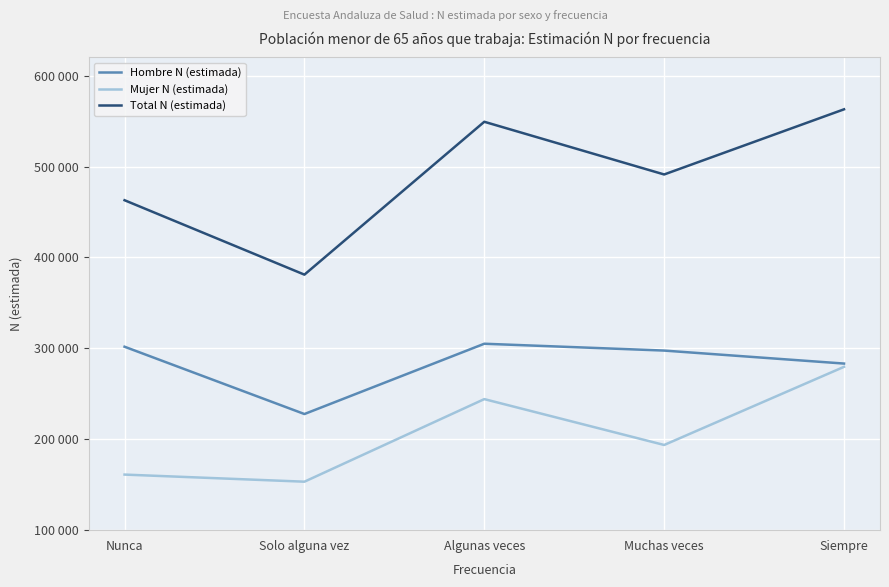

How many interior local valleys does the Total N (estimada) series have?

2